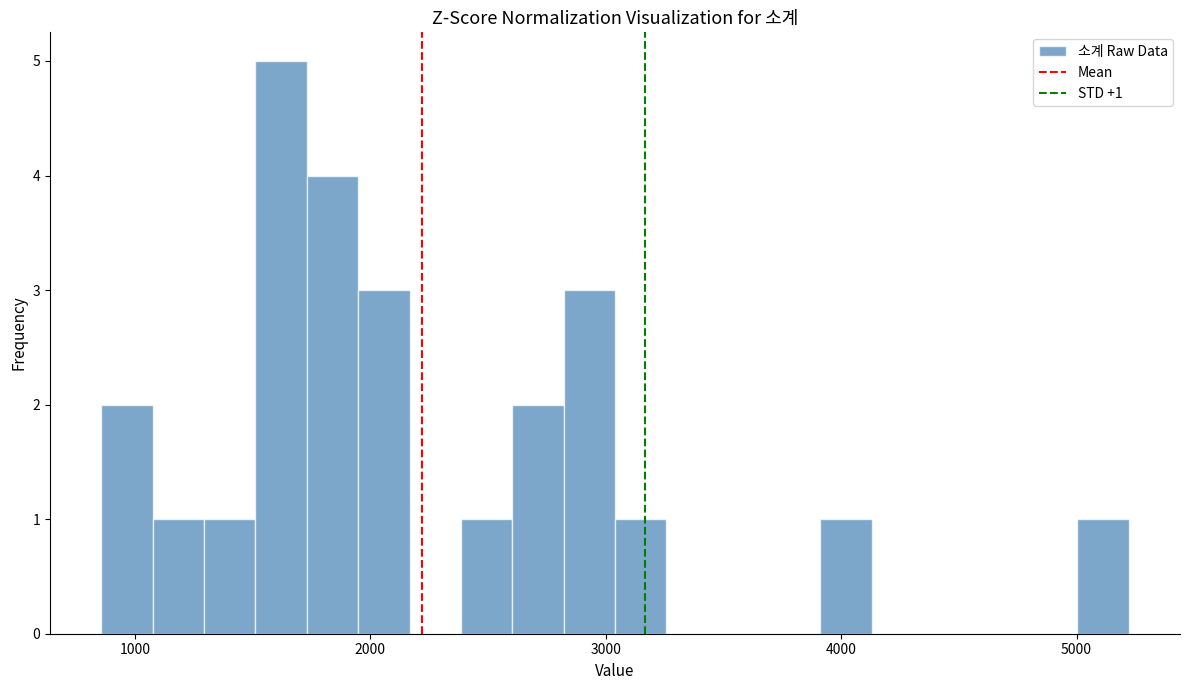

Read against the x-axis, roughly where is the centre of the tallest bar?

1600